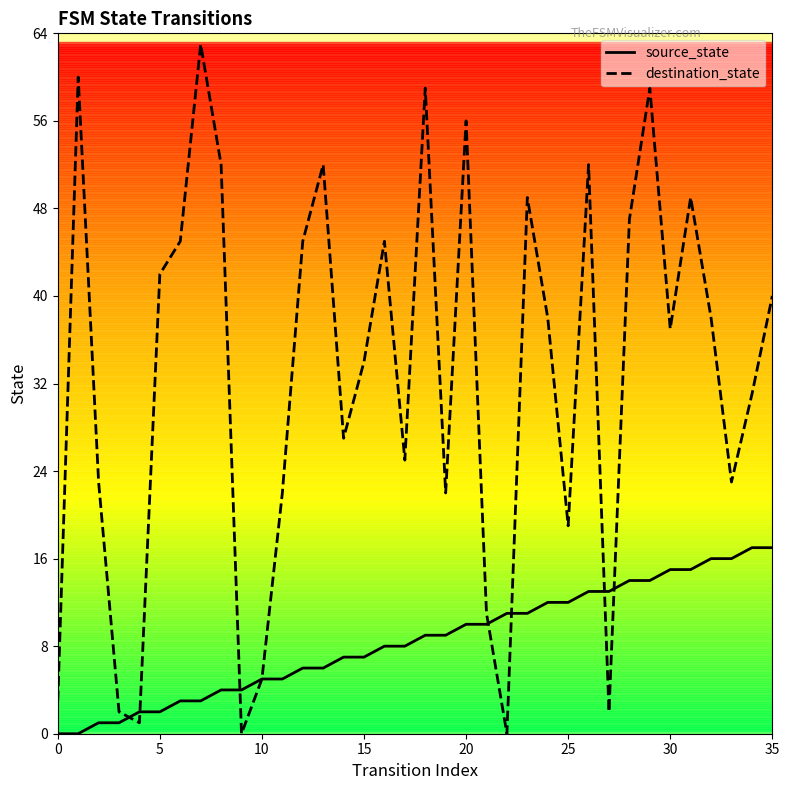

Which series has the widest spread of values?

destination_state